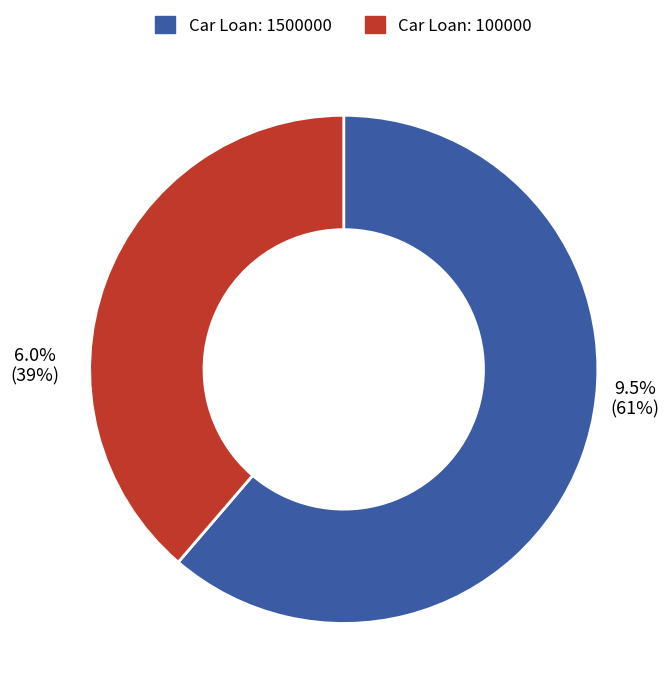

Which slice is the smallest?

100000